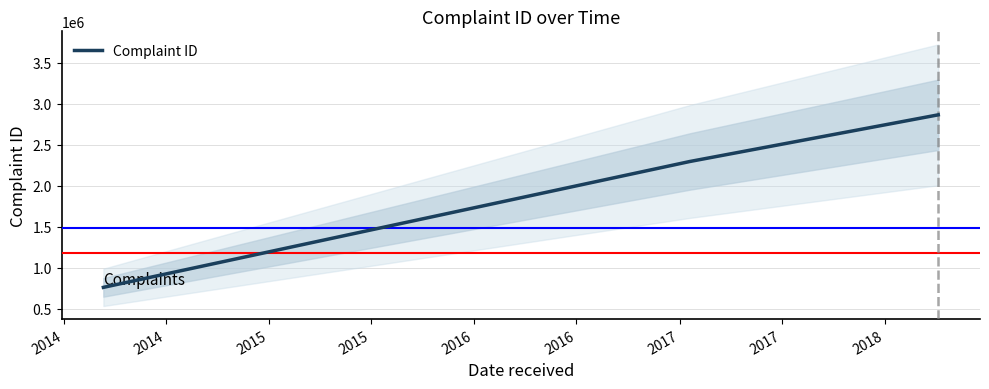

What is the maximum value shown in the chart?

2866101